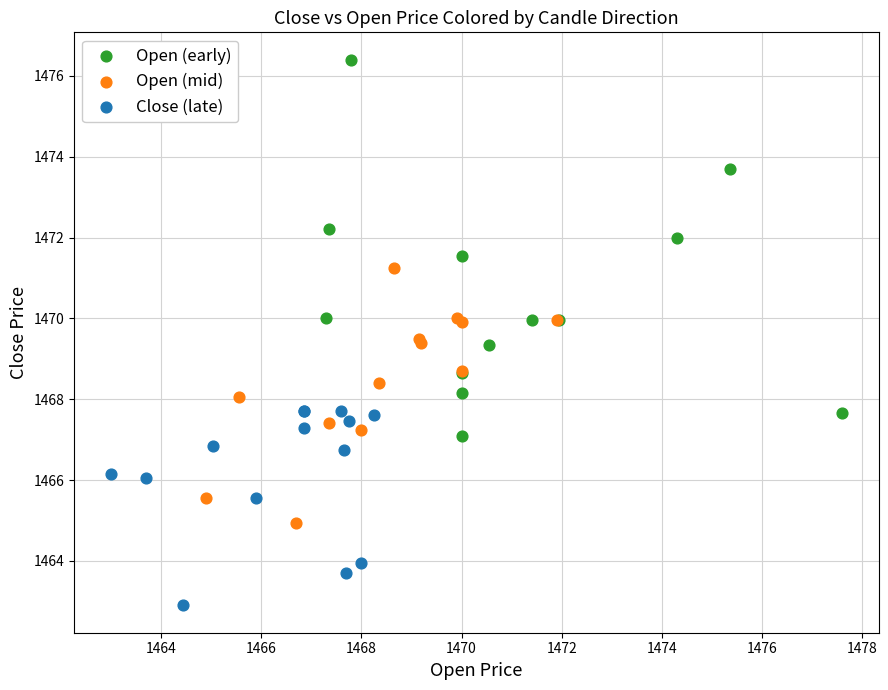

Which series has the largest Y range (max minus min)?

Open (early)